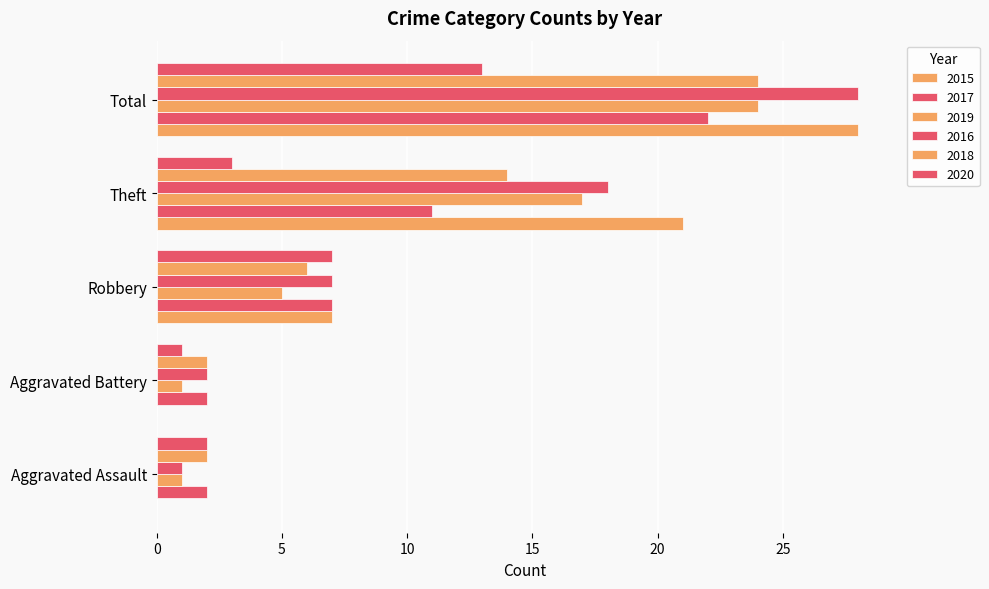

What is the value of the 2020 bar at the 5th from the left?

13